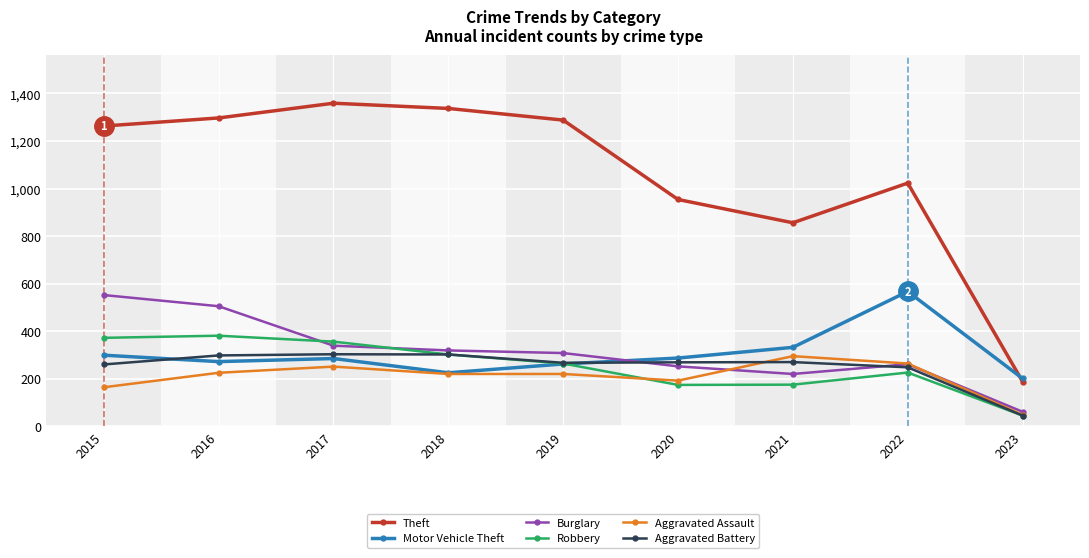

At how many categories does at least one series exceed 478?

8